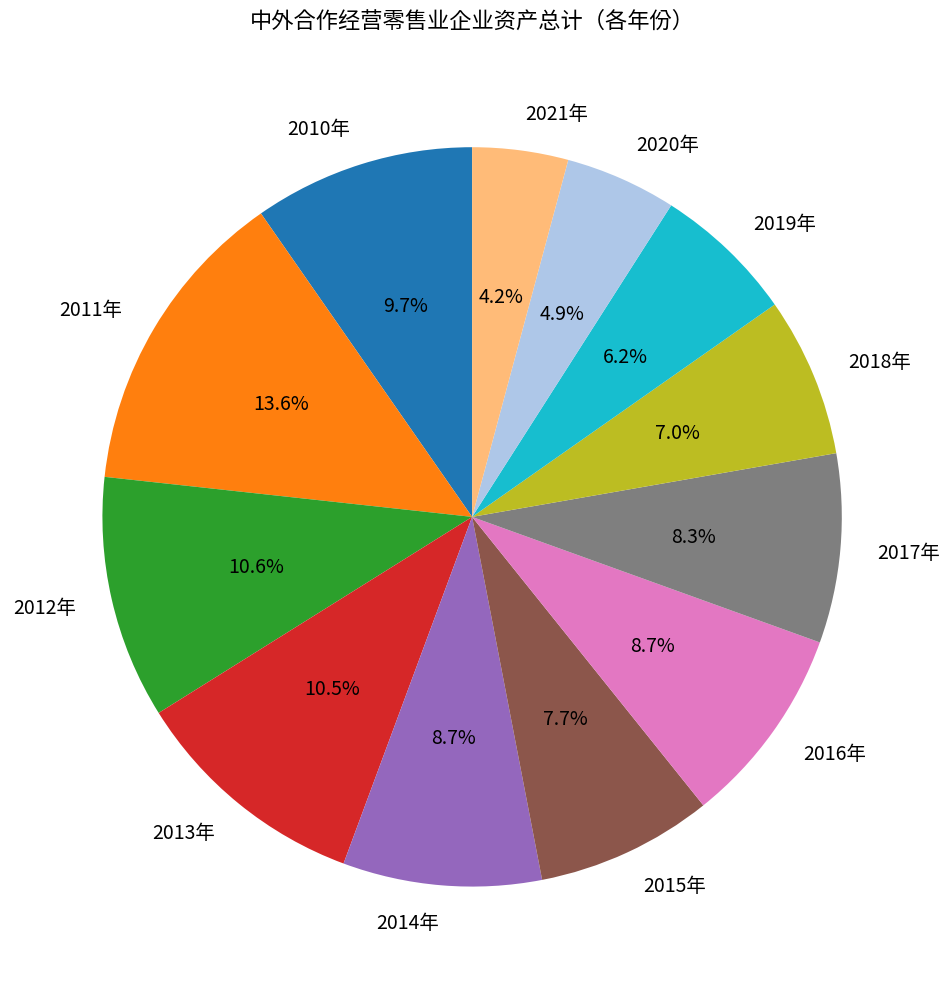

How many slices are in this pie chart?

12